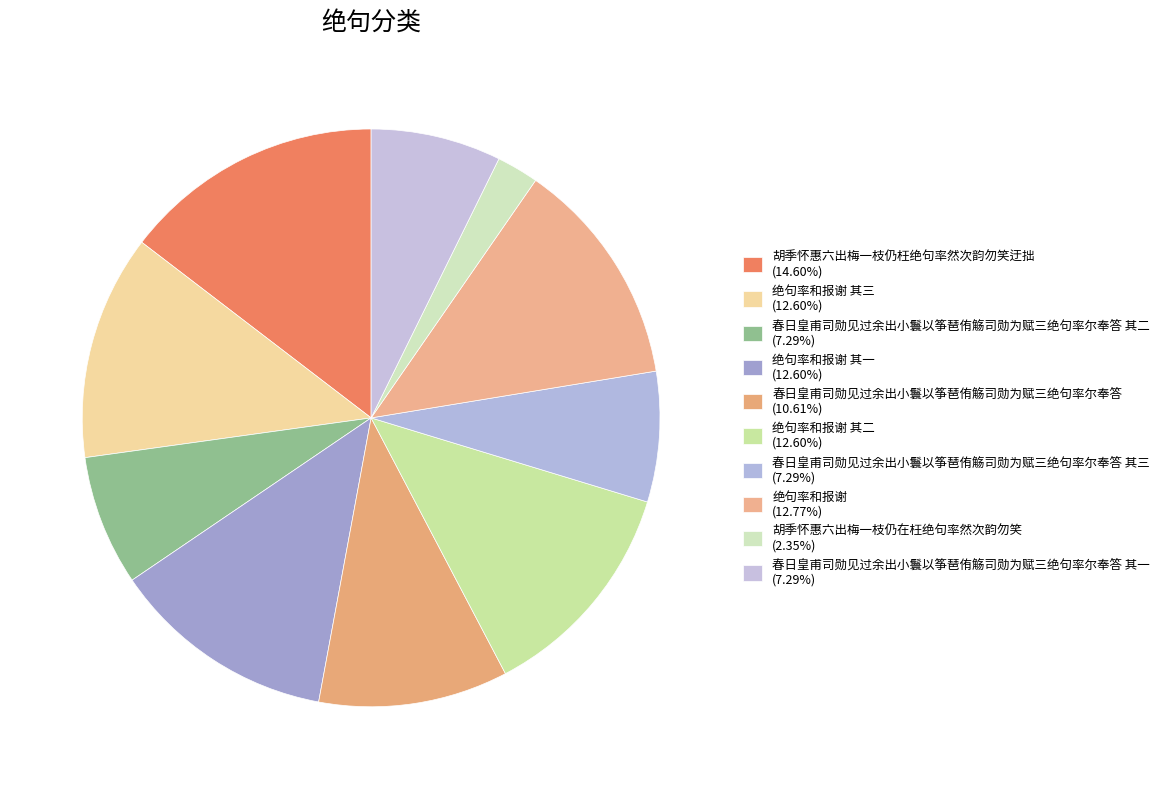

Which slice is the smallest?

胡季怀惠六出梅一枝仍在枉绝句率然次韵勿笑